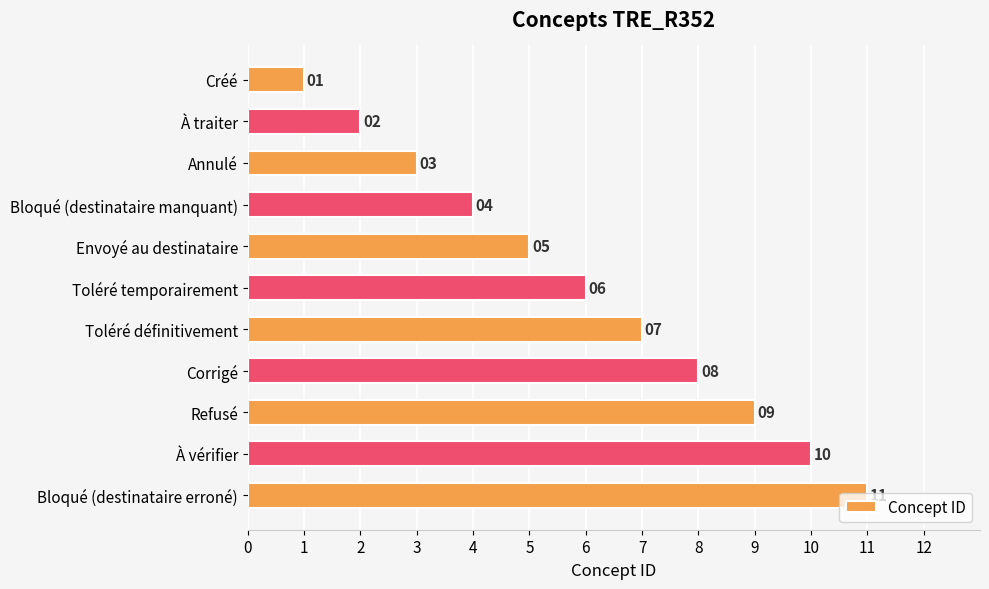

How many bars are there in total?

11